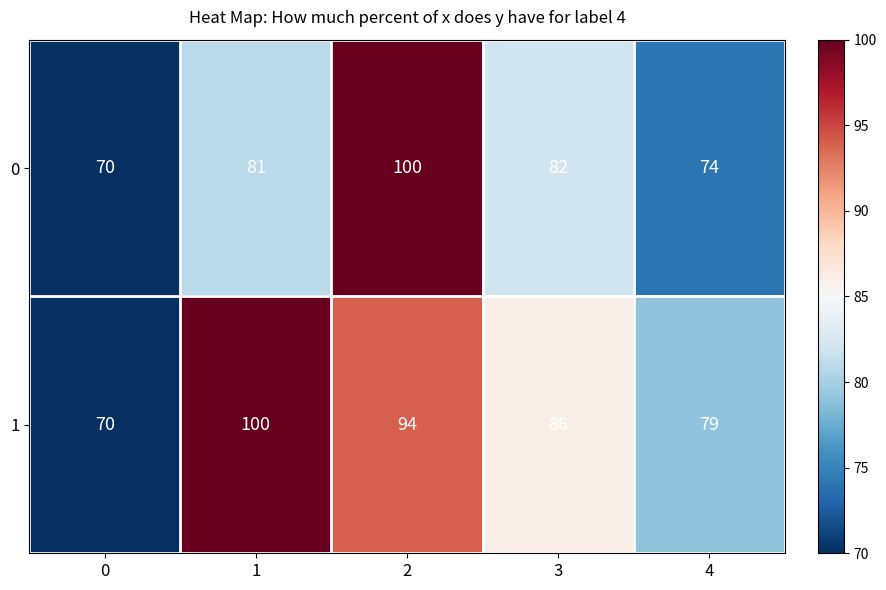

What is the total value across all series at 0?

140